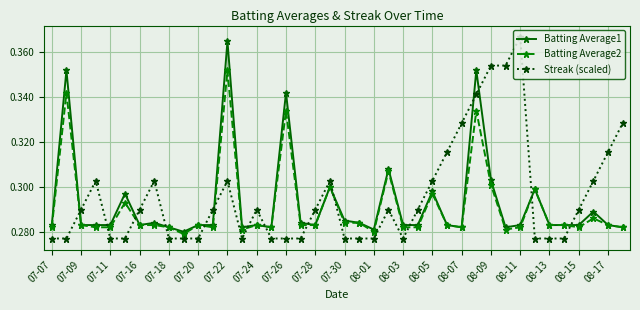

Which series has the largest range (max minus min)?

Streak (scaled)